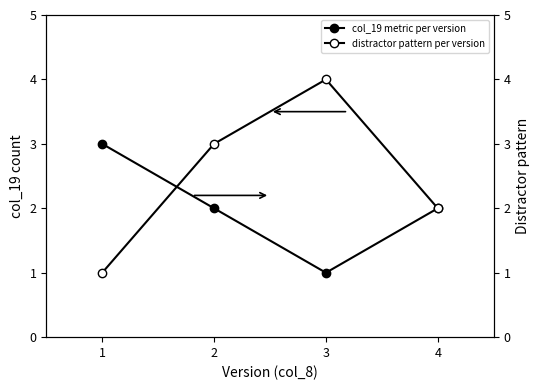

What value does the col_19 metric per version series have at 1?

3